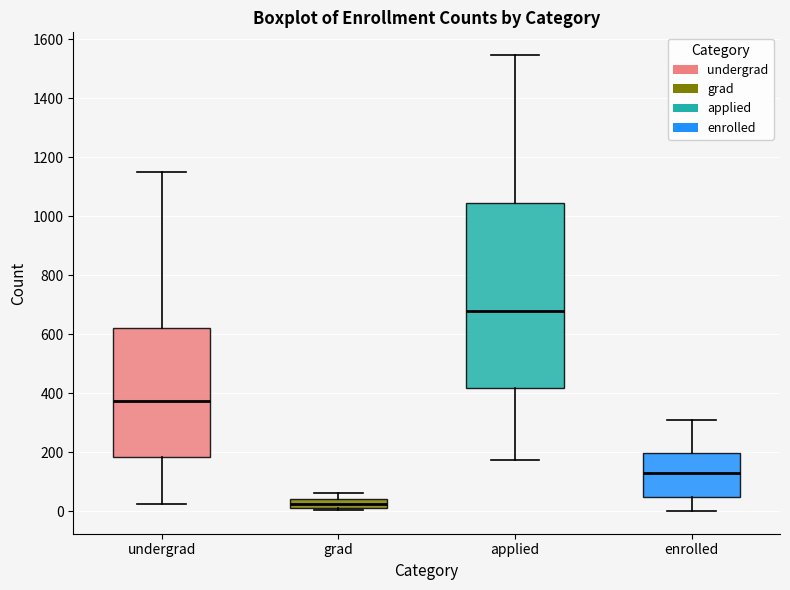

Reading left to right, read every box against the y-axis: the position of its median line, the range the box covers, and the ends of its whiskers. The values are not printed on the chart, so give them approximately, as read against the axis.

undergrad: median 380, box 180 to 620, whiskers 20 to 1140
grad: median 20 (inside the box), box 20 to 40, whiskers 0 to 60
applied: median 680, box 420 to 1040, whiskers 180 to 1540
enrolled: median 140, box 40 to 200, whiskers 0 to 320